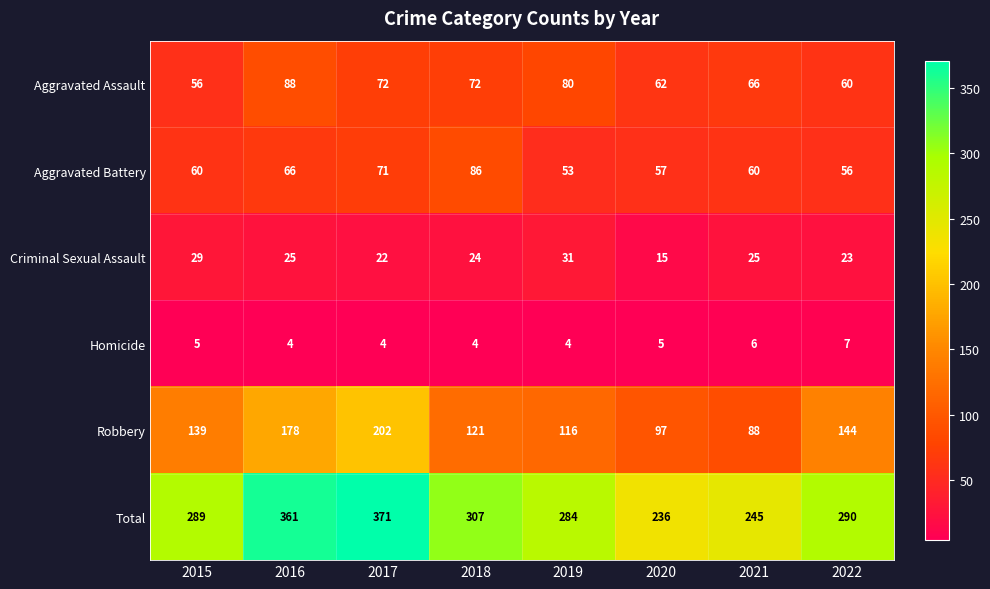

Which series has the largest total across all categories?

Total